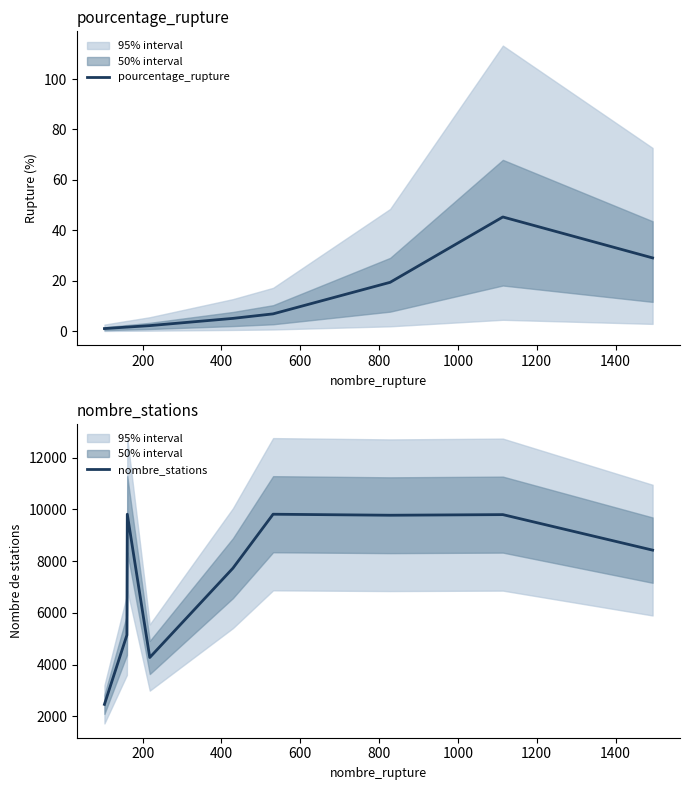

Rank the series by their maximum value, from highest to lowest.

nombre_stations, pourcentage_rupture